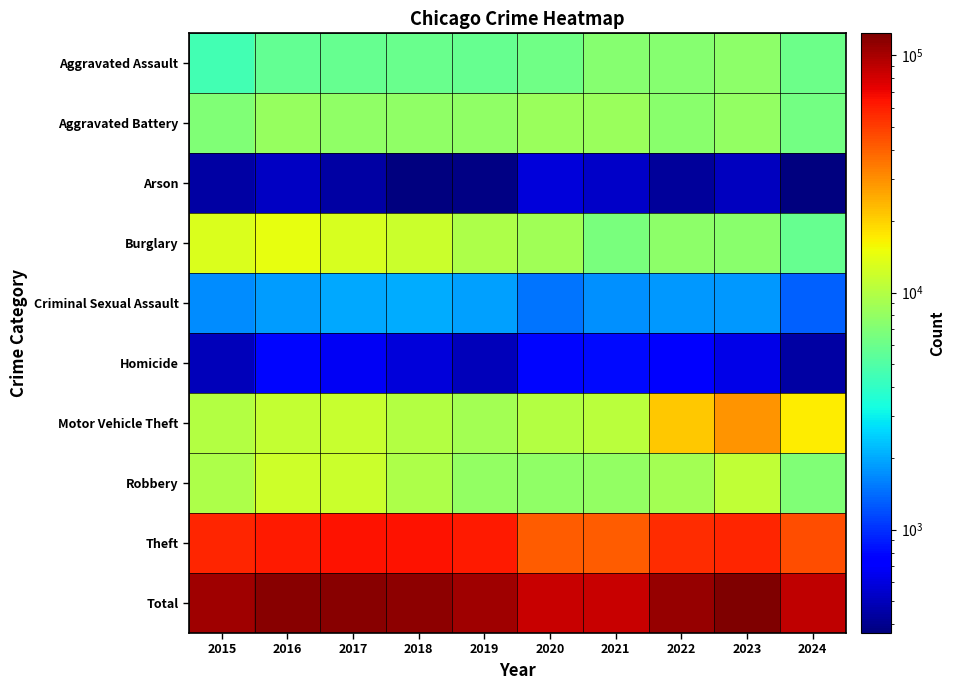

Which has a higher value, 2021 or 2017?

2021